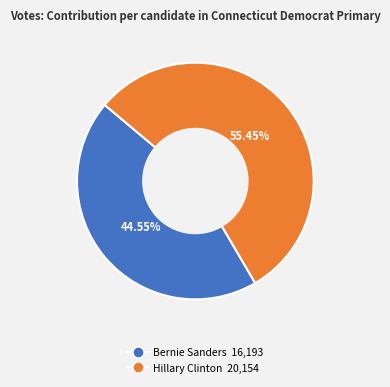

Count the number of slices in the pie.

2